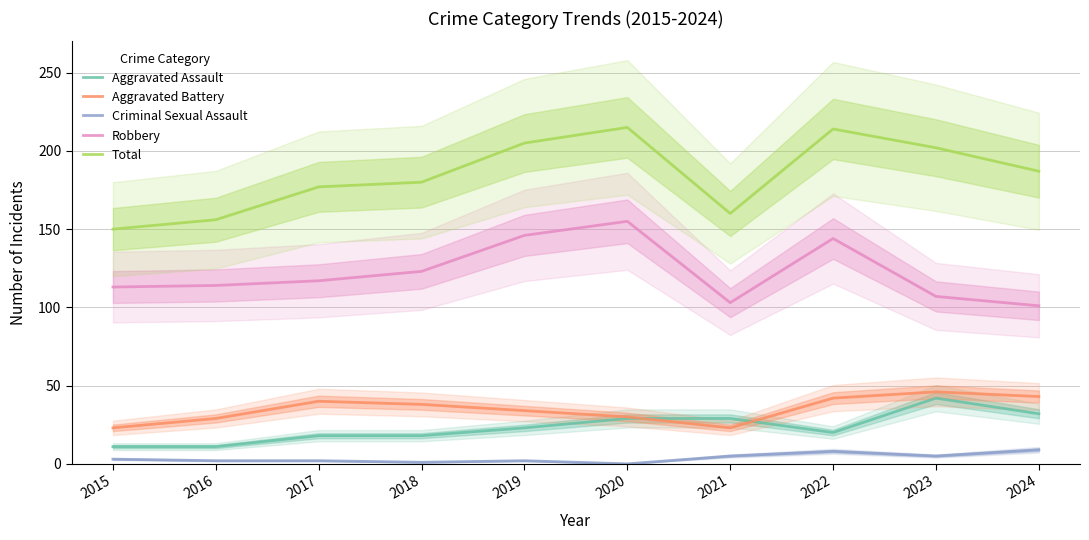

Which series has the largest range (max minus min)?

Total